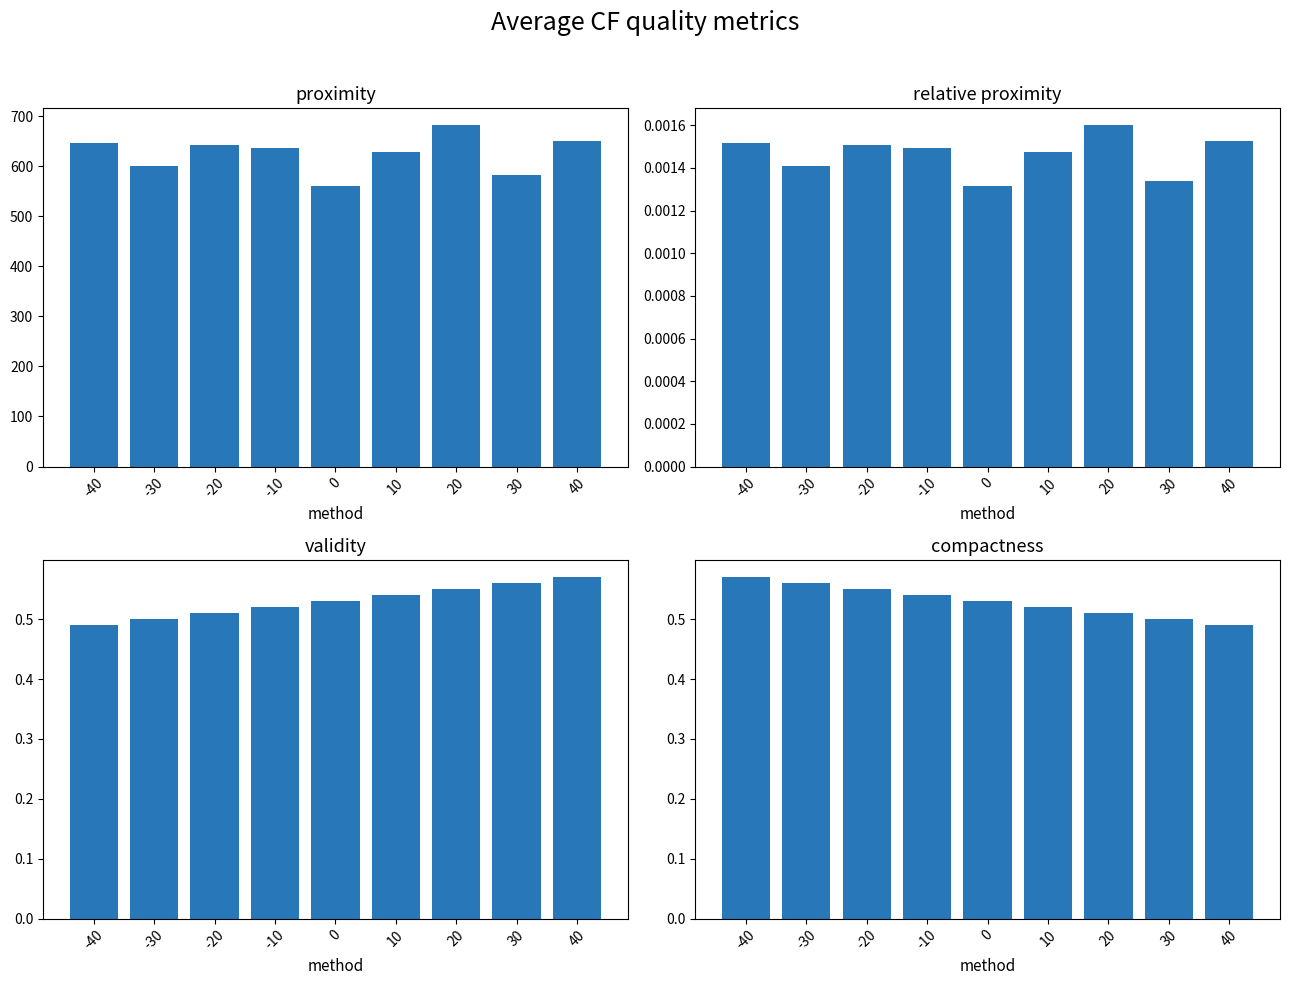

What is the difference between the maximum and minimum values in the Width1 series?

0.1